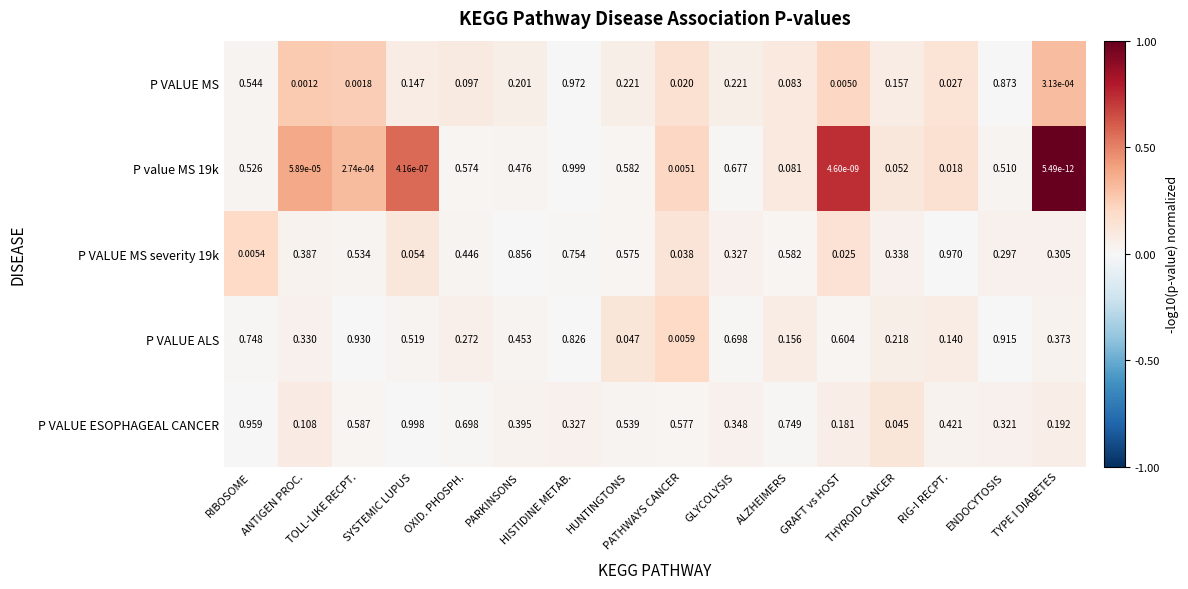

Is the value of P VALUE ALS at HUNTINGTONS greater than the value of P VALUE MS severity 19k at GRAFT vs HOST?

Yes